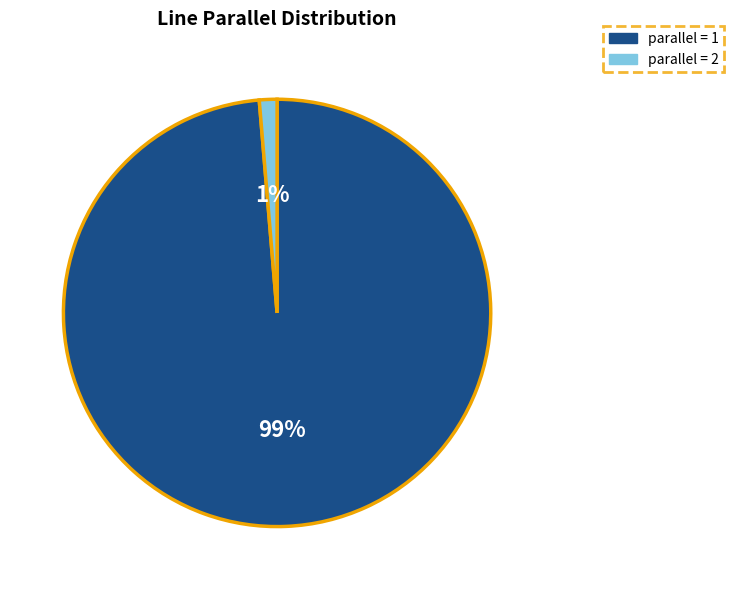

Does any single category account for the majority?

Yes